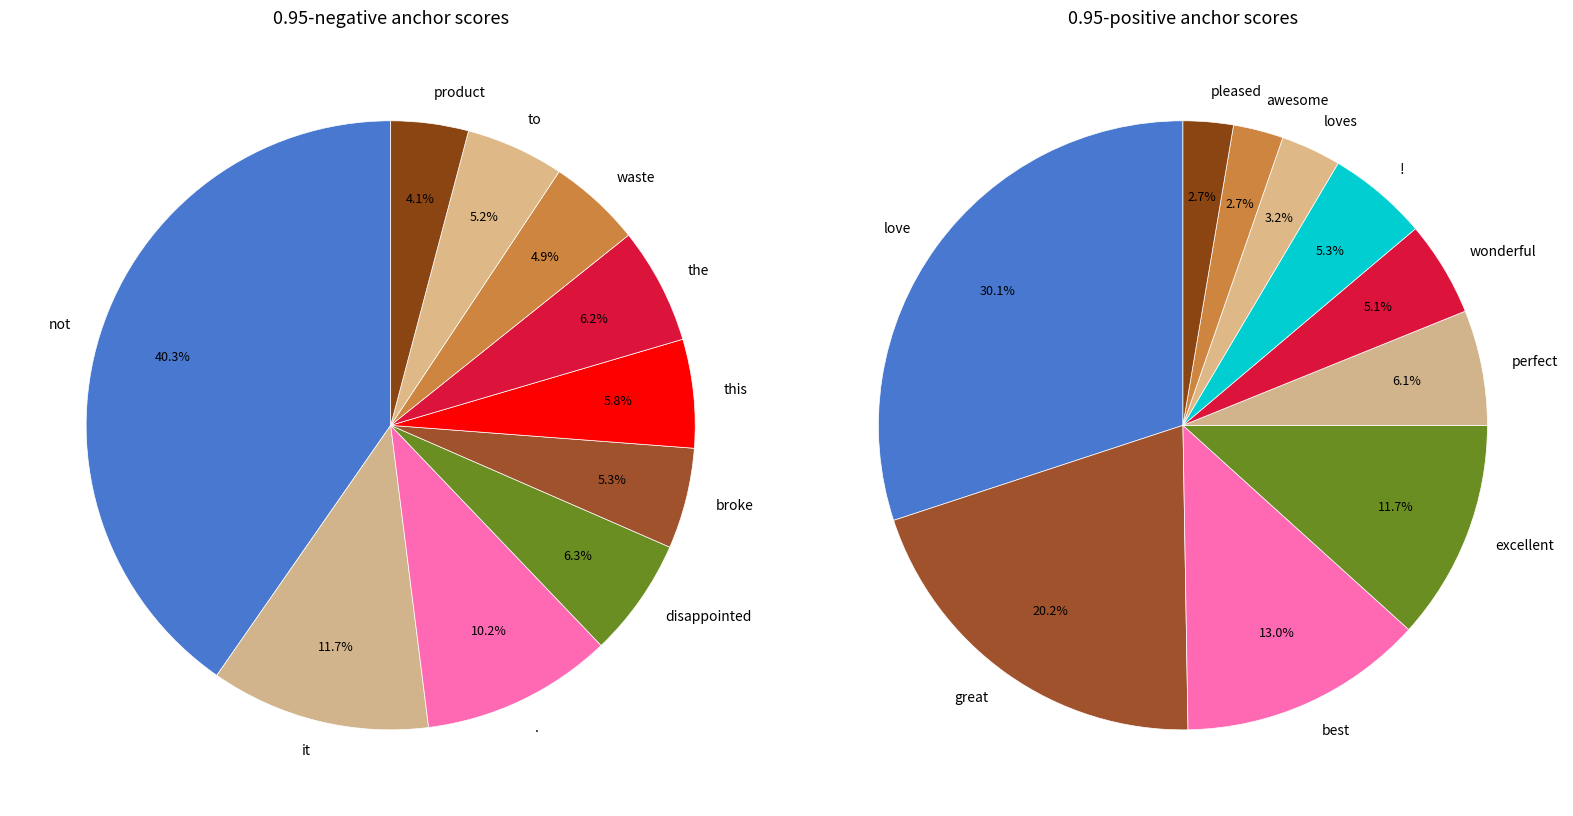

Which series has the largest range (max minus min)?

0.95-negative